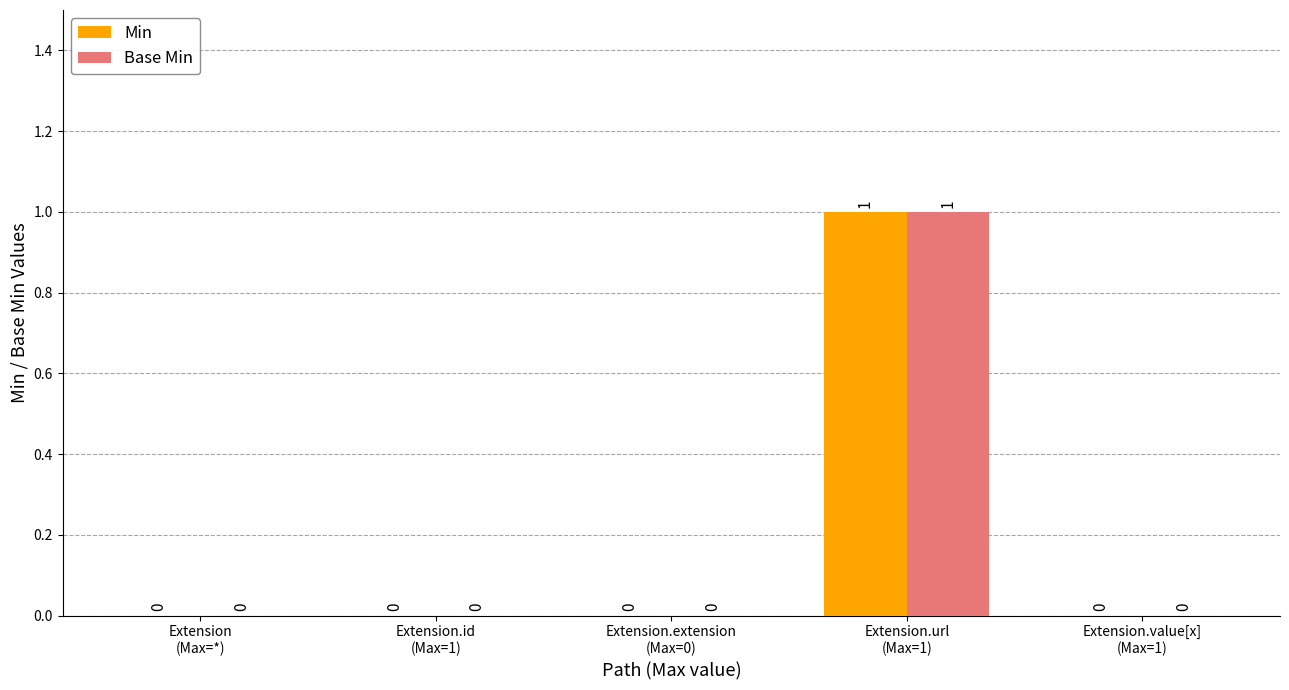

How many Base Min values are between 0 and 1?

5